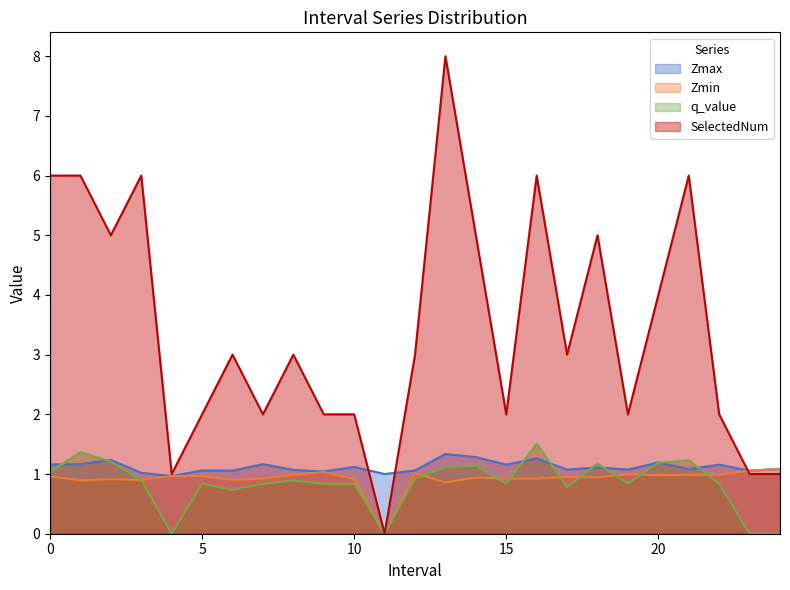

Which series has the widest spread of values?

SelectedNum